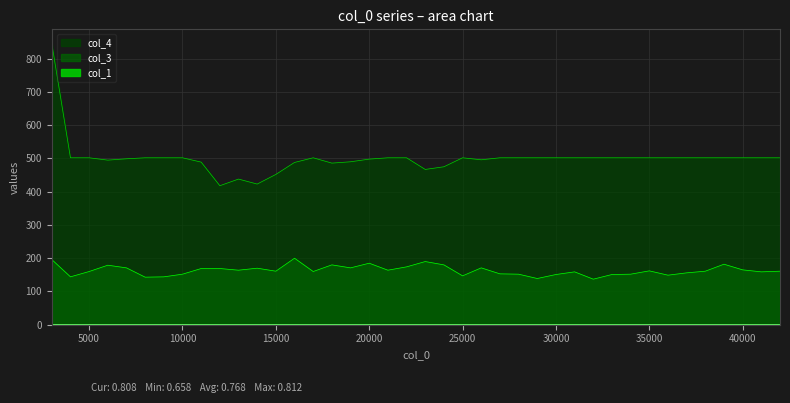

How many categories are shown in the chart?

40